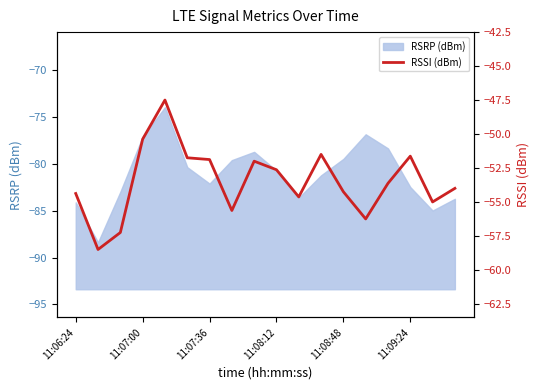

The RSRP (dBm) series shows -82.1 at 11:07:36. True or false?

True